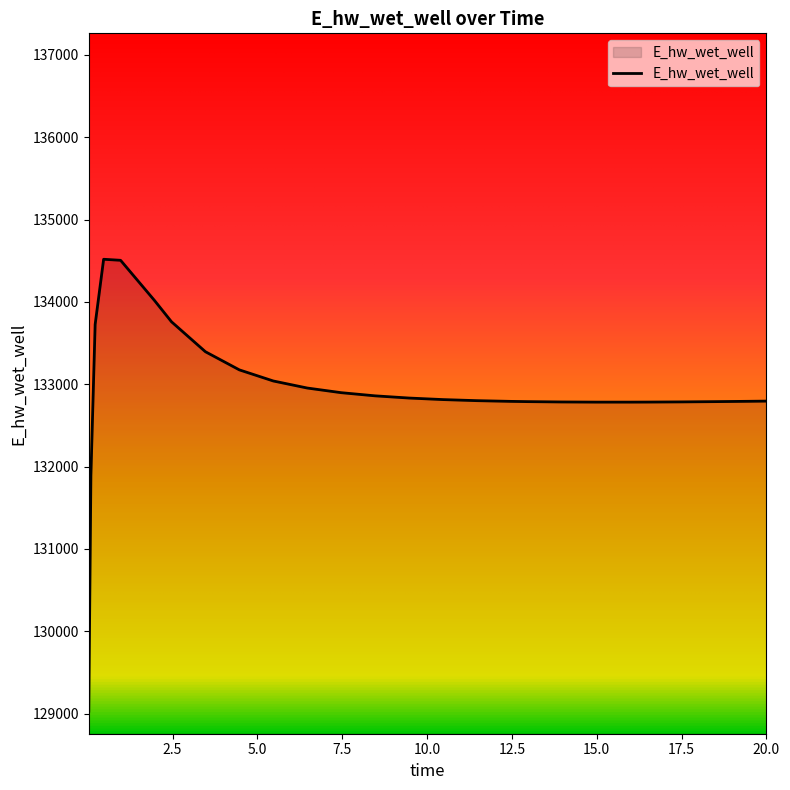

What is the greatest value displayed?

134518.7